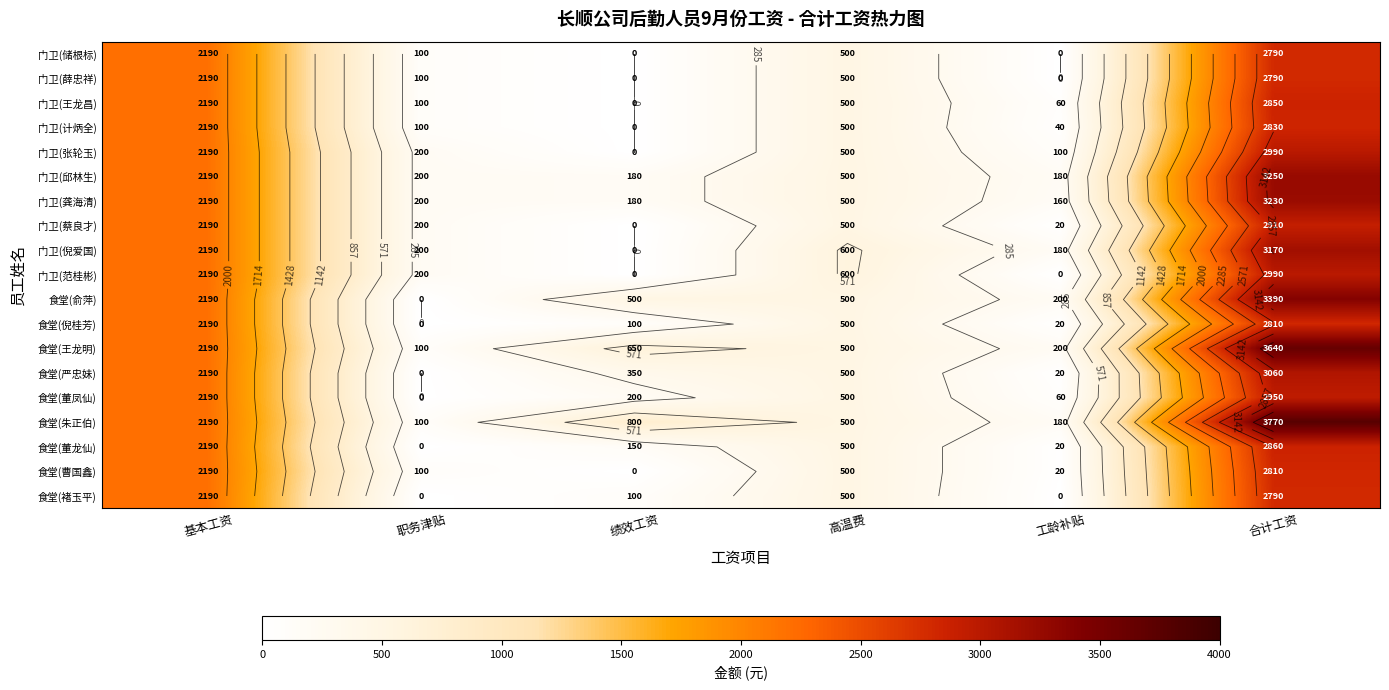

At which label is 门卫(薛忠祥) closest to 1395?

基本工资